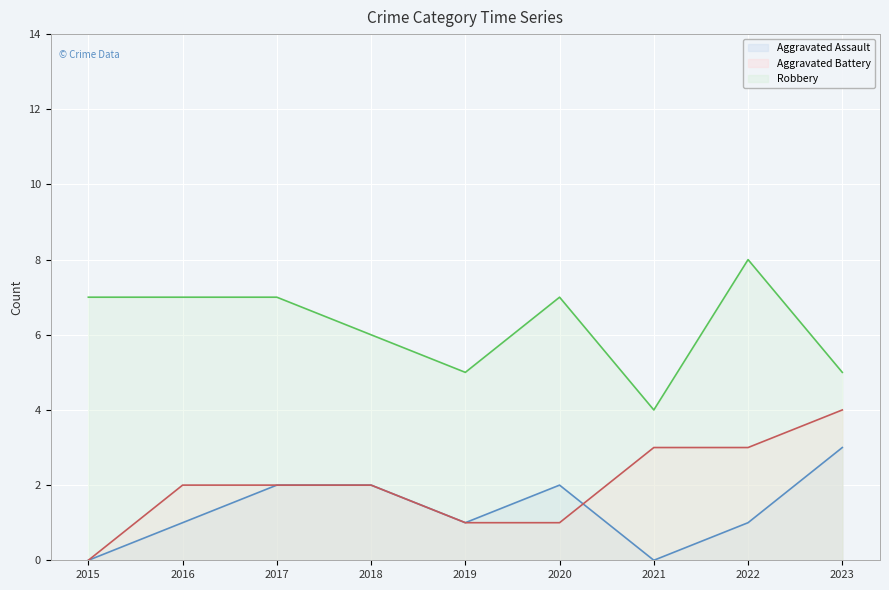

True or false: Robbery and Aggravated Assault cross at least once.

False